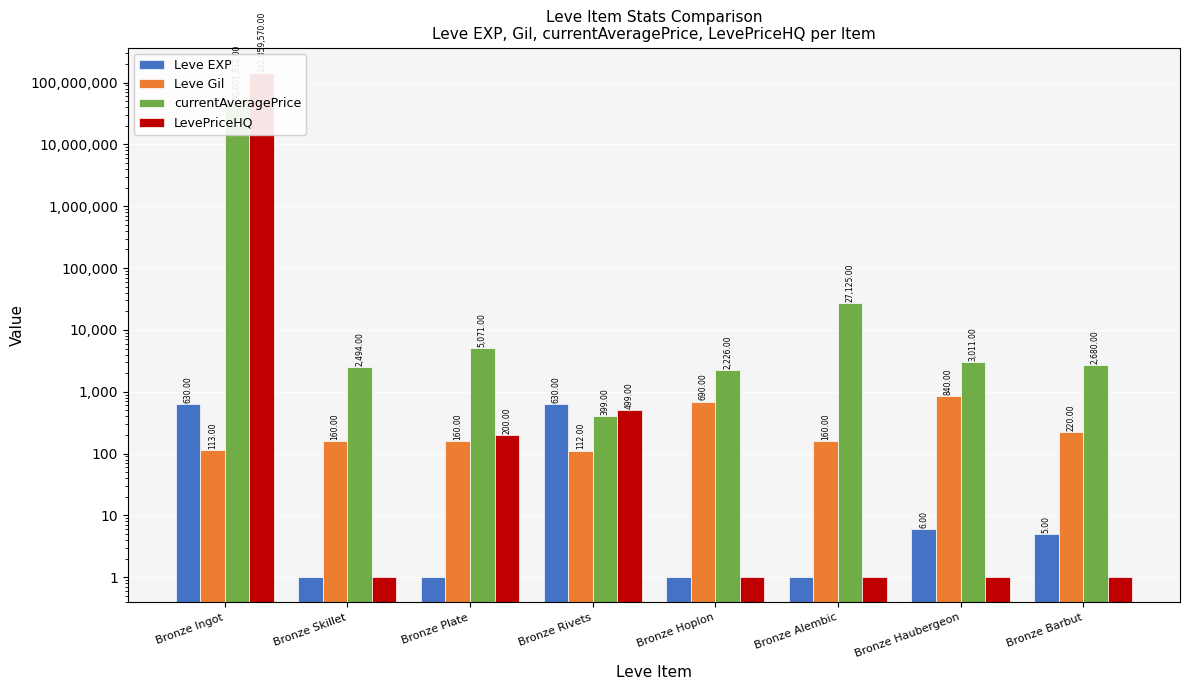

What is the difference between the maximum and second lowest values in the LevePriceHQ series?

142859569